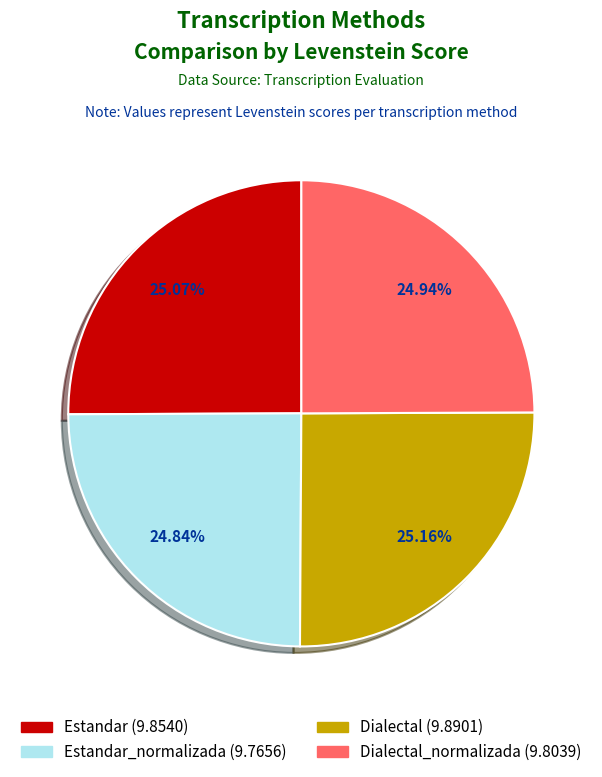

Is there any slice that represents more than half of the pie?

No